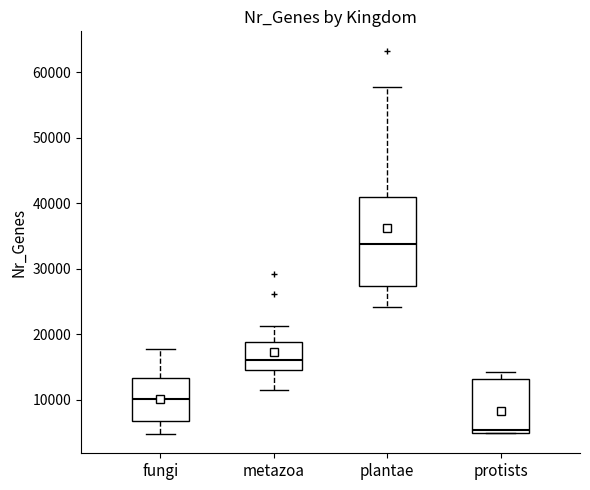

Reading left to right, read every box against the y-axis: the position of its median line, the range the box covers, and the ends of its whiskers. The values are not printed on the chart, so give them approximately, as read against the axis.

fungi: median 10000, box 7000 to 13000, whiskers 5000 to 18000
metazoa: median 16000, box 15000 to 19000, whiskers 11000 to 21000
plantae: median 34000, box 27000 to 41000, whiskers 24000 to 58000
protists: median 5000 (just above the box's lower edge), box 5000 to 13000, whiskers 5000 to 14000